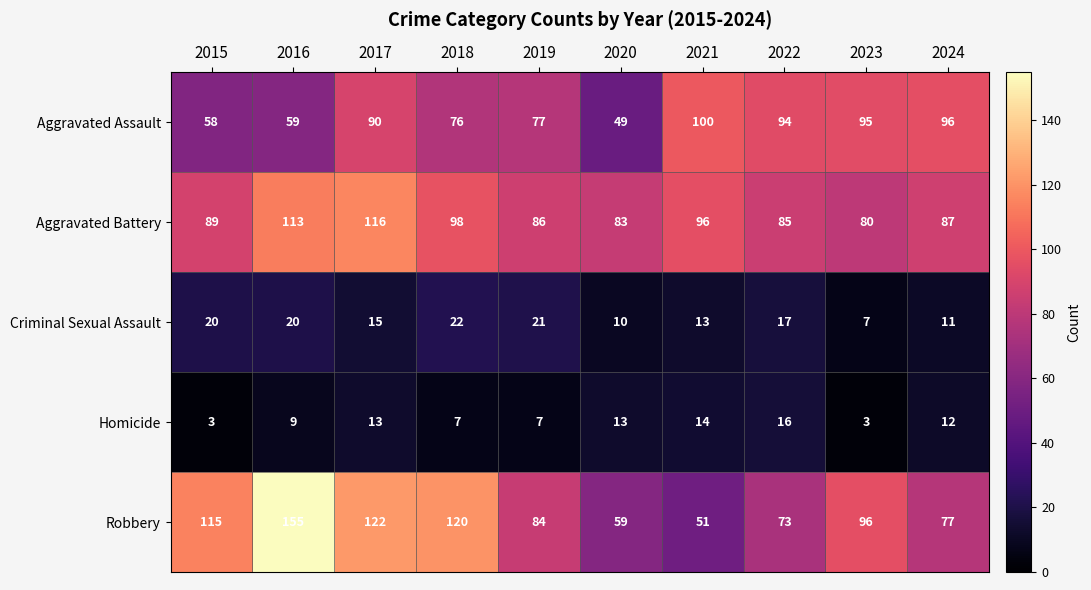

The Robbery series shows 96 at 2023. True or false?

True